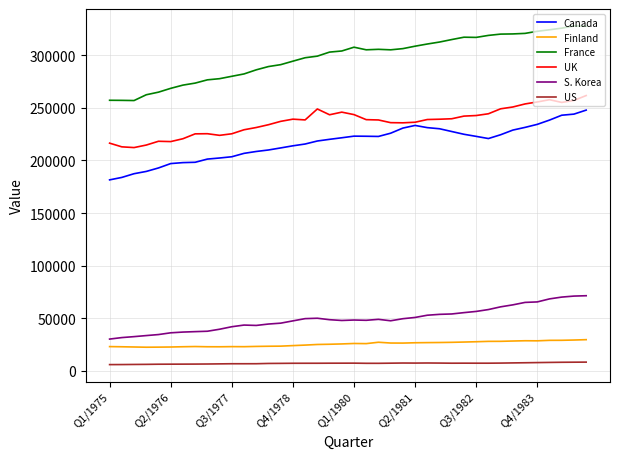

What is the maximum value for UK?

261627.0